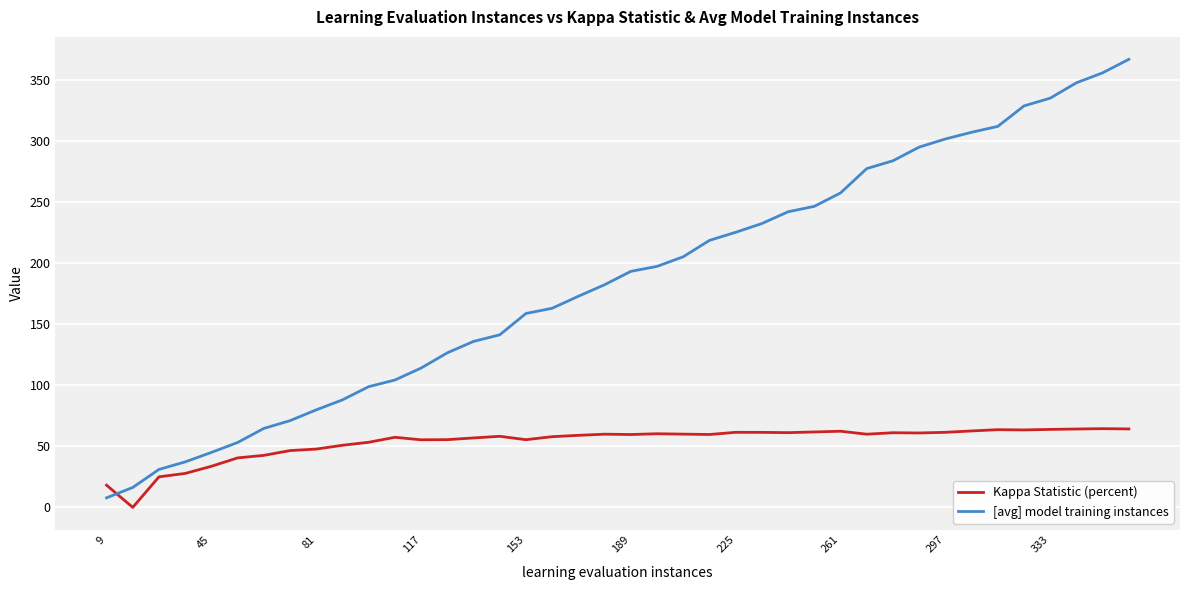

Rank the series by their maximum value, from highest to lowest.

[avg] model training instances, Kappa Statistic (percent)